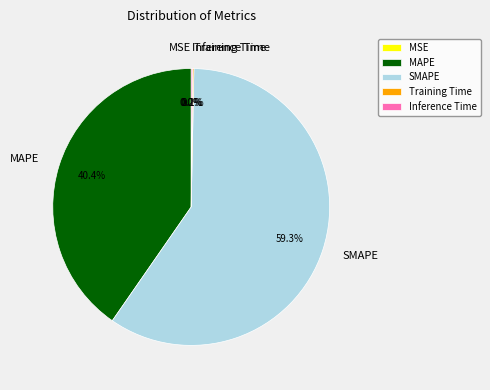

How many slices are in this pie chart?

5